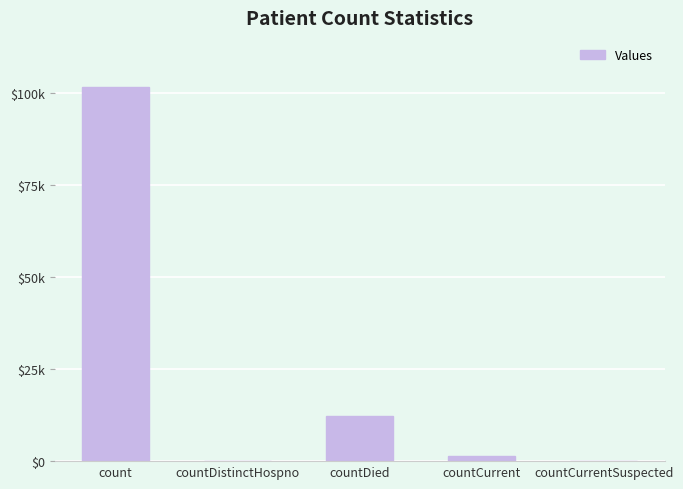

What is the sum of all values?

115120